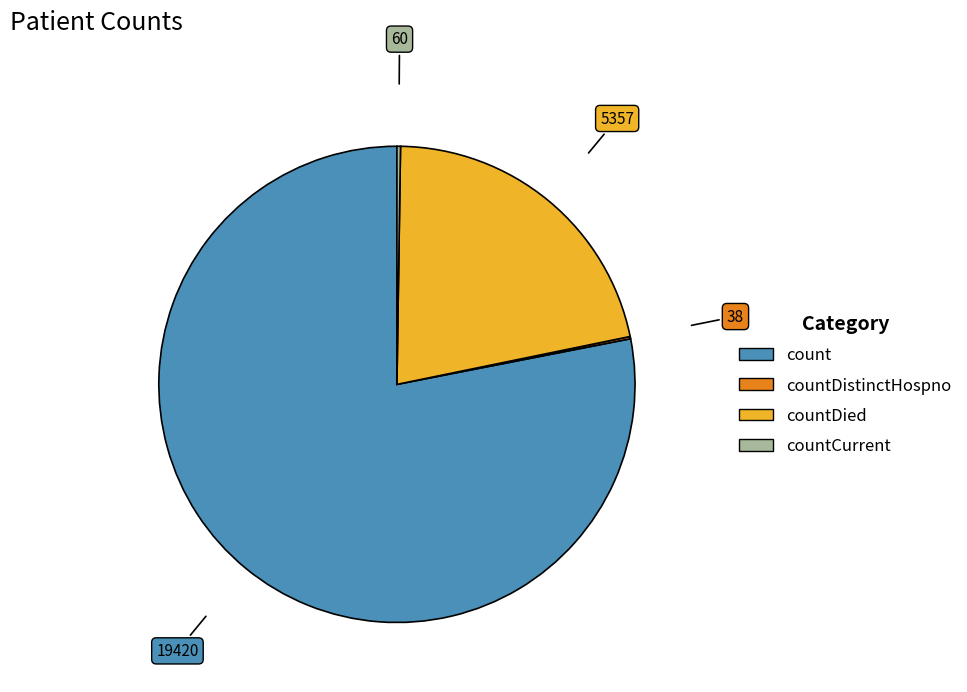

Is there a majority slice in this chart?

Yes